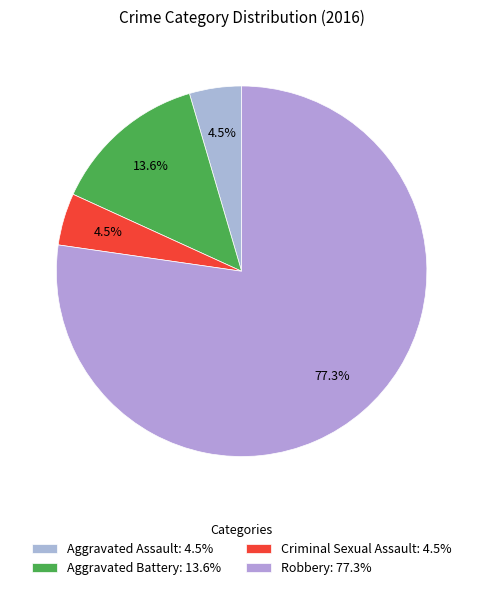

Which category has the biggest portion of the pie?

Robbery